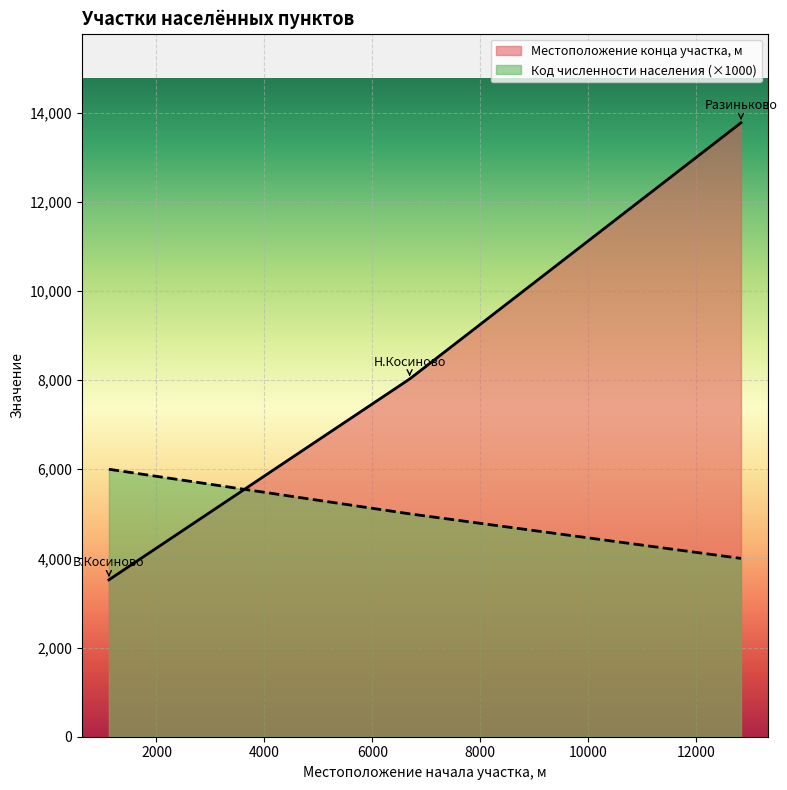

Between 6689 and 12828, which series saw the biggest shift?

Местоположение конца участка, м